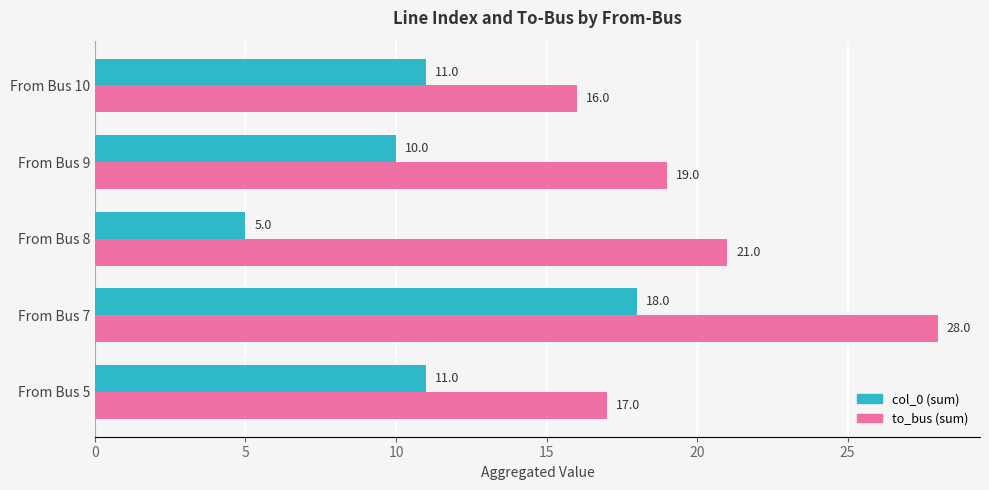

Where is to_bus (sum) nearest to the value 22?

From Bus 8